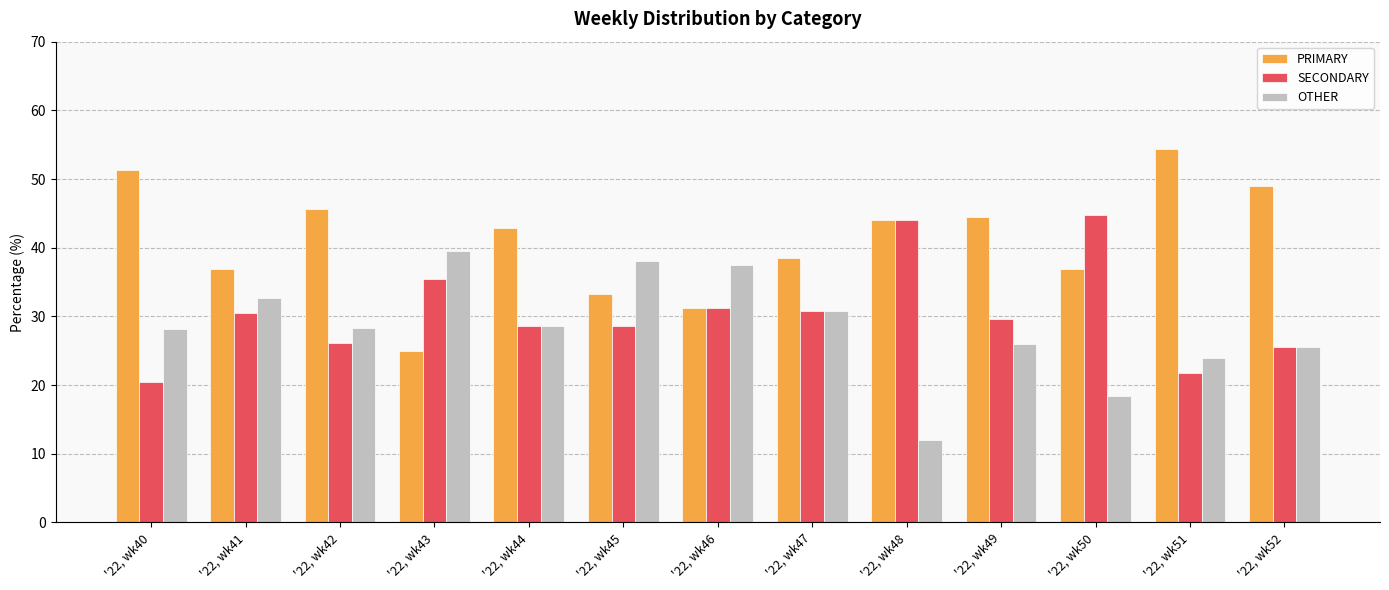

Rank the series at '22, wk45 from lowest to highest value.

SECONDARY, PRIMARY, OTHER